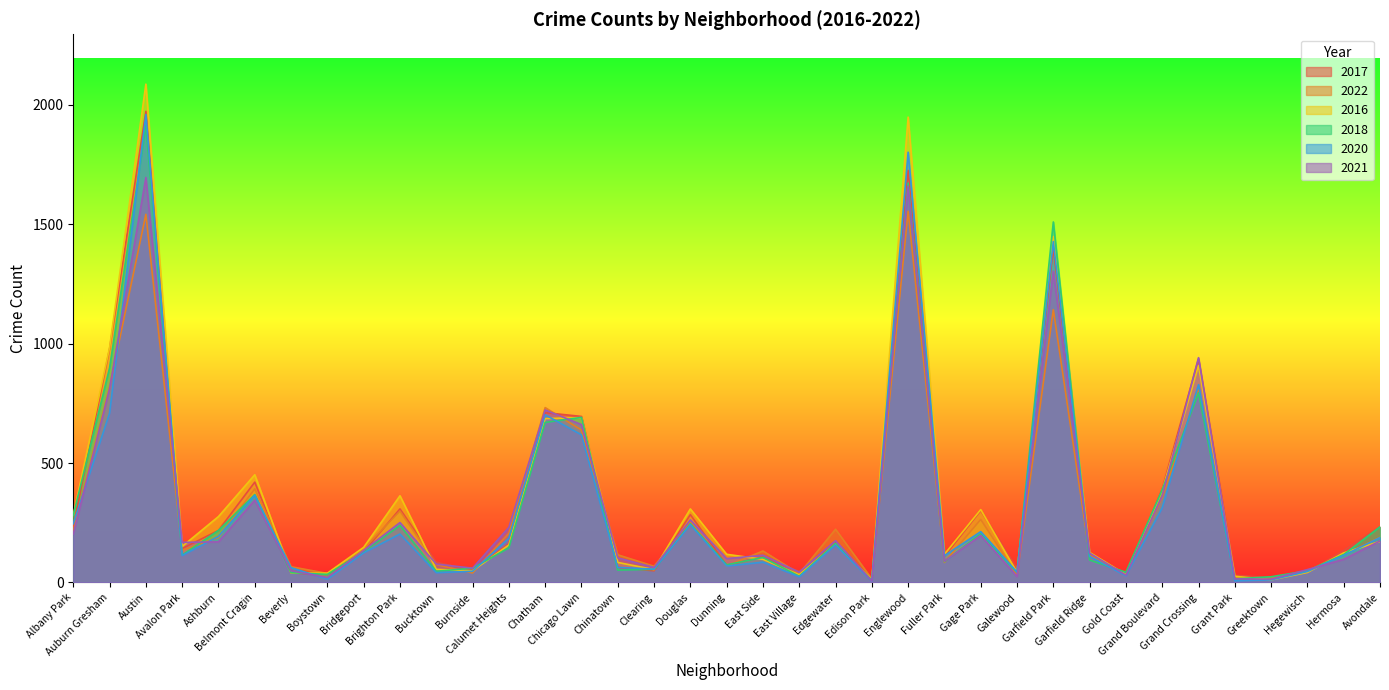

Is the value of 2020 at Douglas greater than the value of 2016 at East Village?

Yes